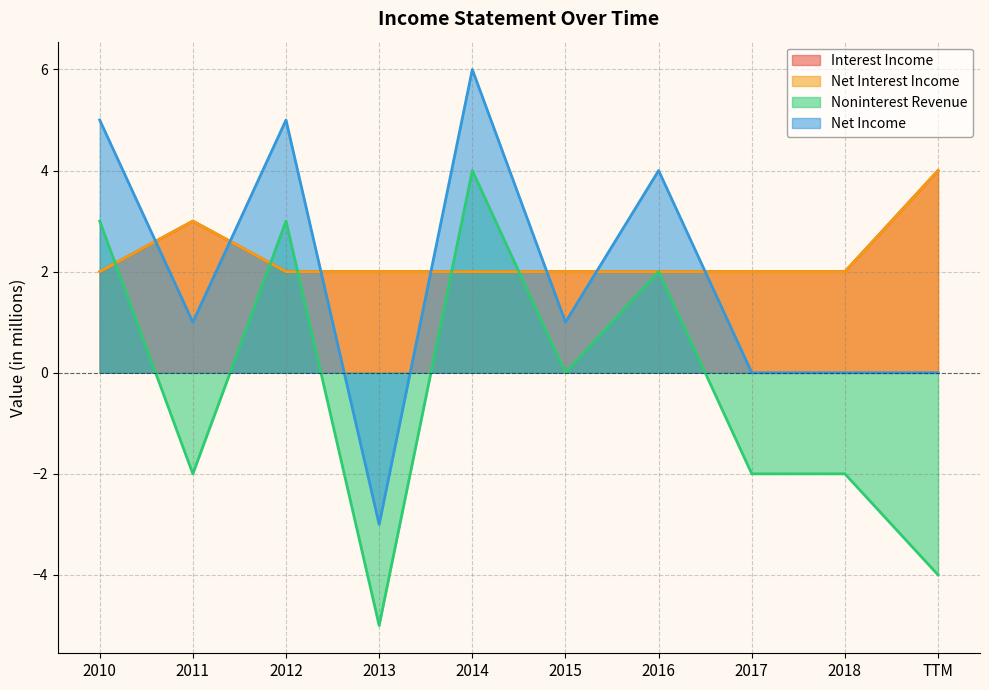

Which series has the largest total across all categories?

Interest Income